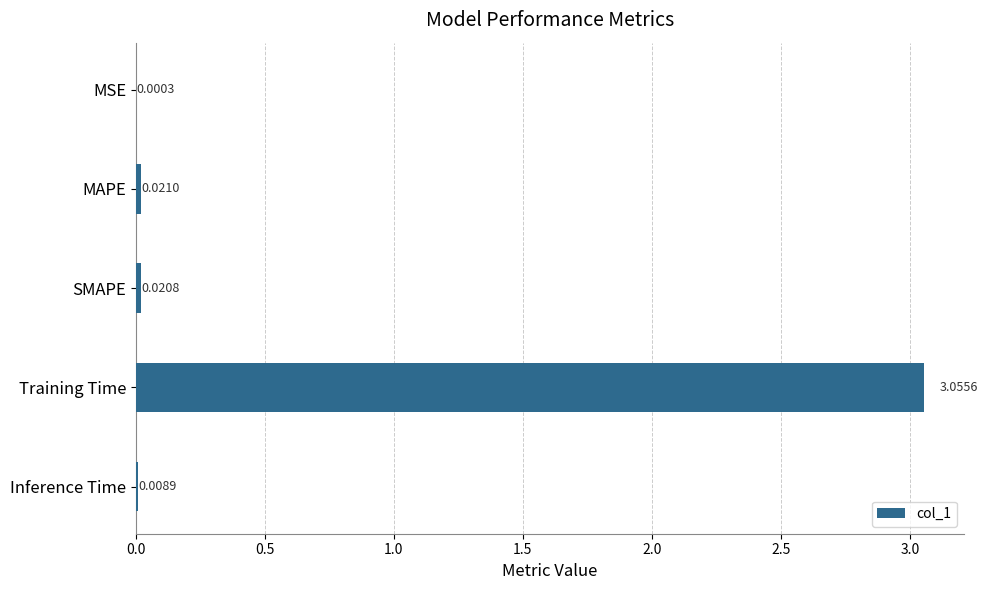

Between SMAPE and Inference Time, which is larger?

SMAPE